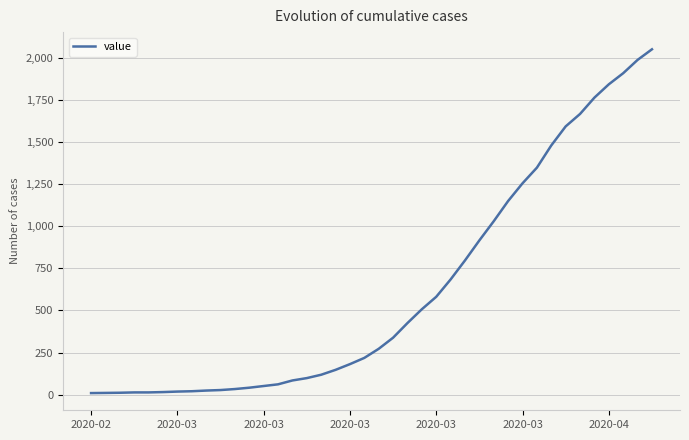

What is the greatest value displayed?

2051